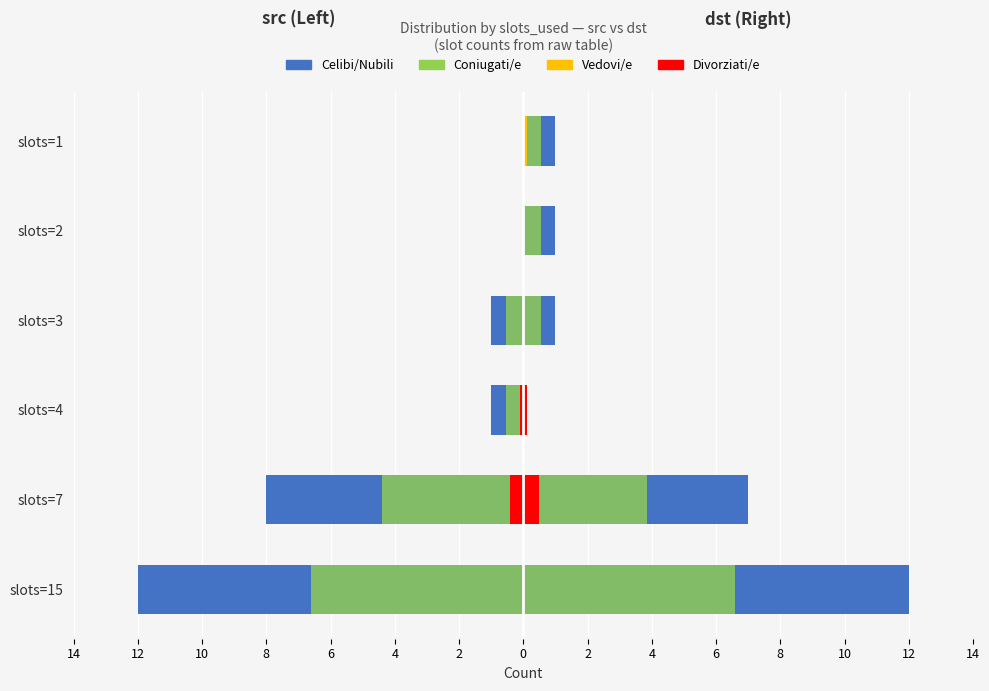

What is the greatest value displayed?

12